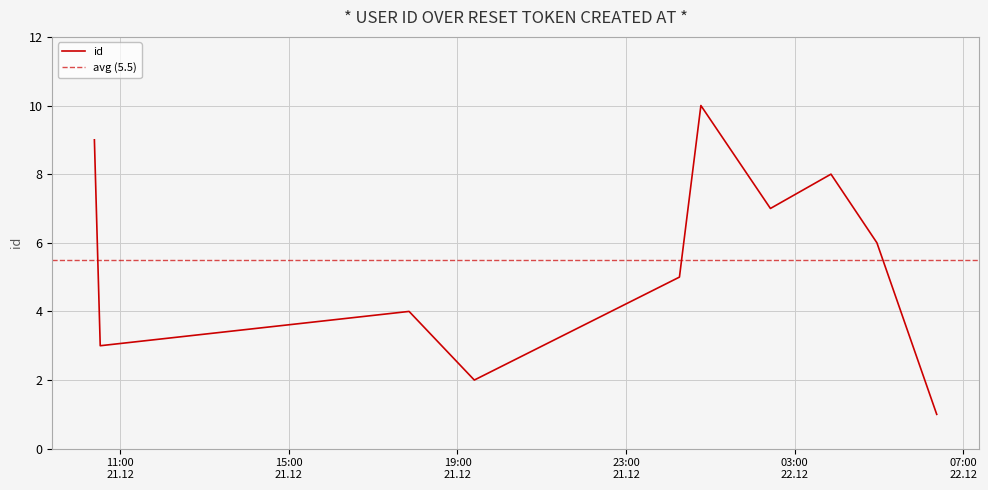

What is the sum of all values?

55